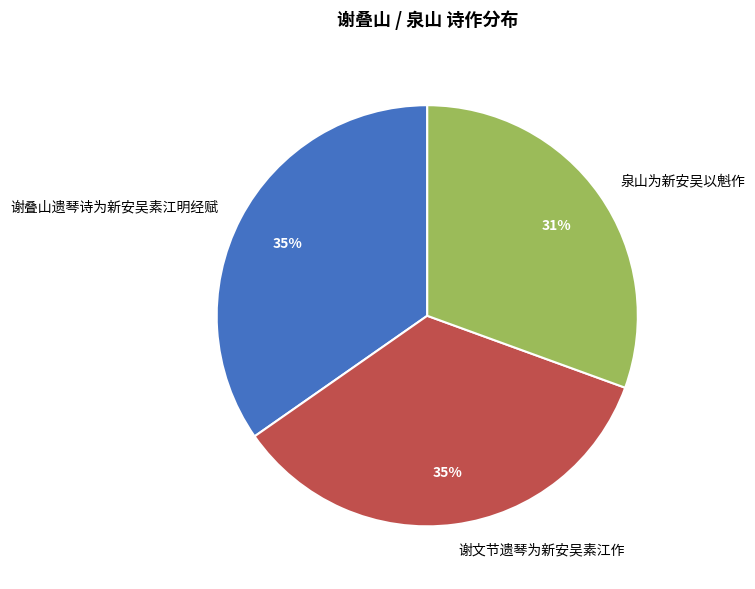

Is 谢叠山遗琴诗为新安吴素江明经赋 the majority of the pie?

No